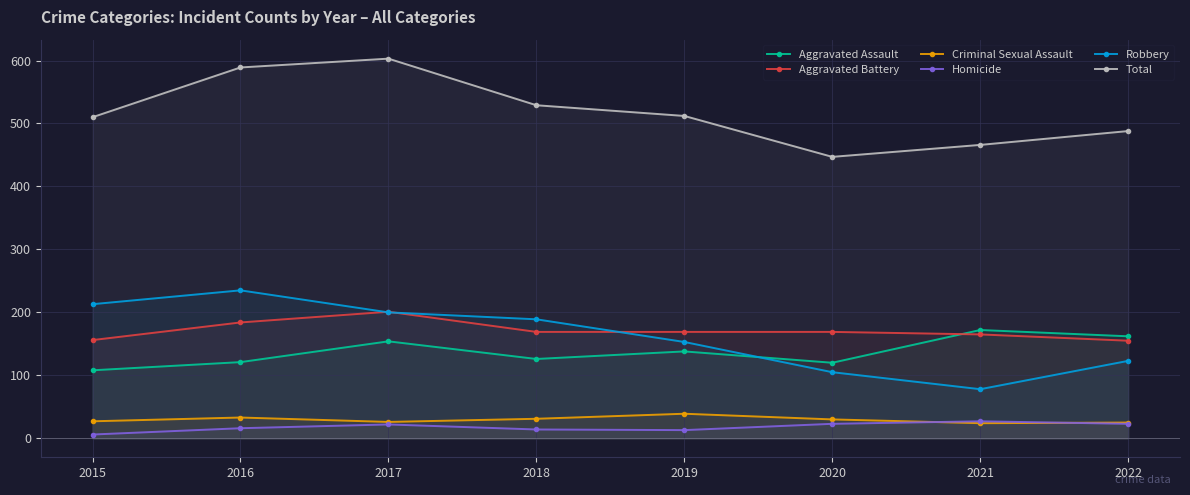

Is this an area chart (filled region under the line)?

No